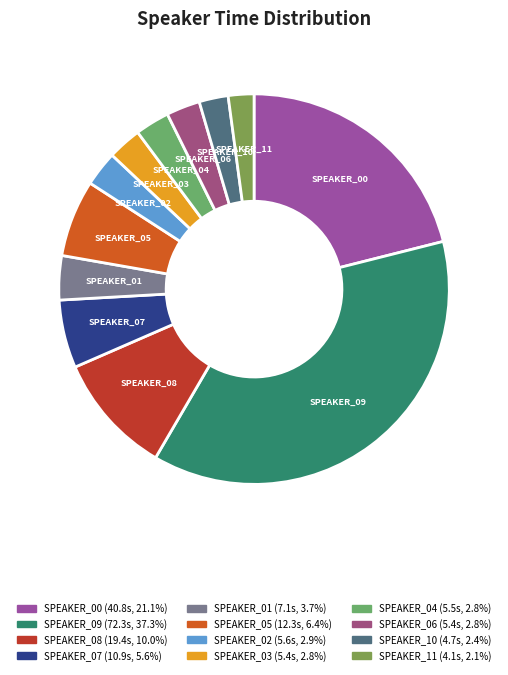

Do SPEAKER_08 and SPEAKER_09 together represent more than half of the pie?

No